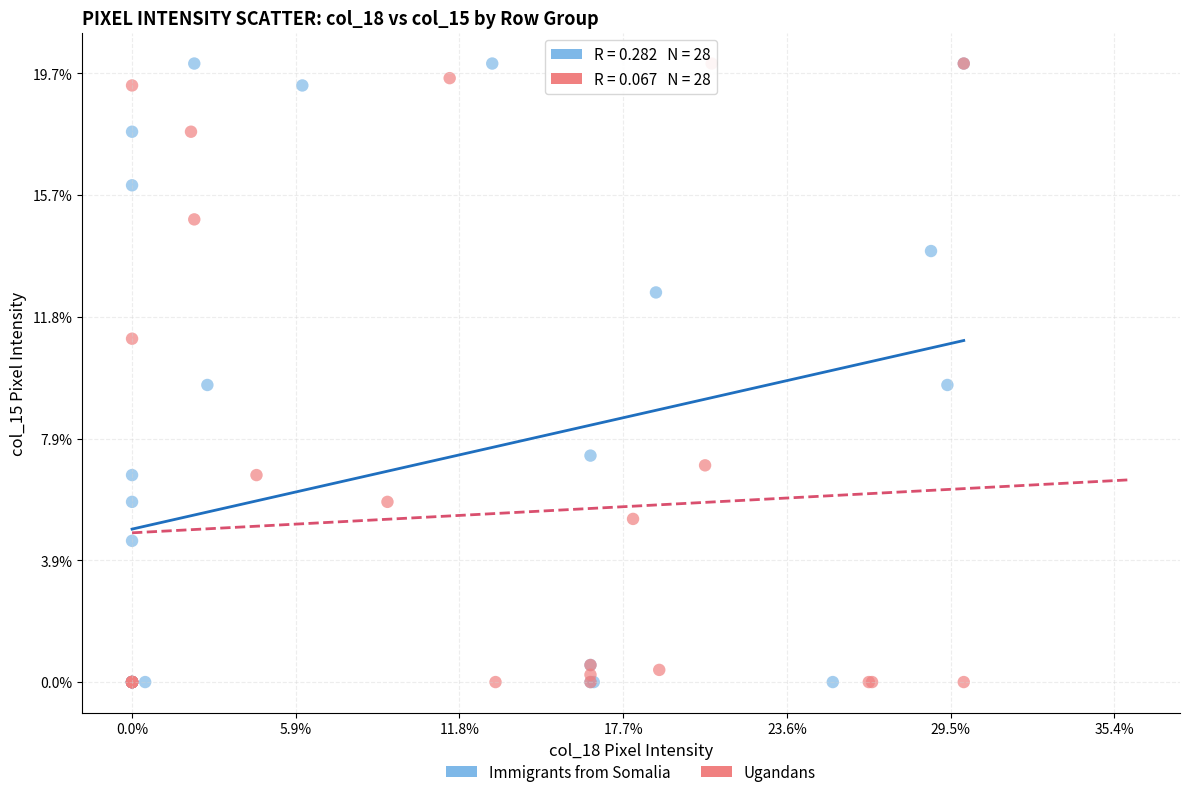

What are all the series names shown in the legend?

Immigrants from Somalia, Ugandans